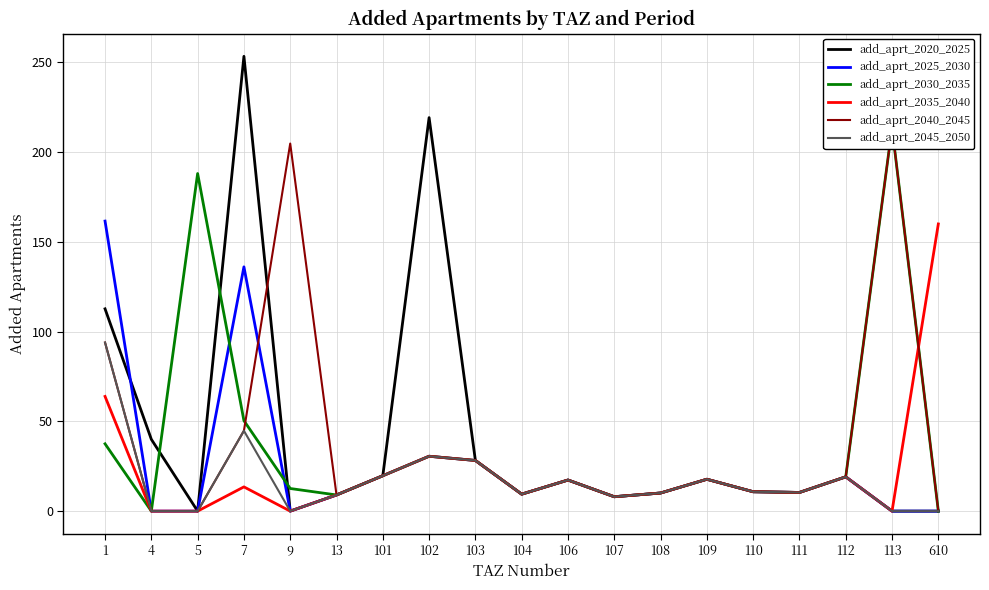

Which label corresponds to the largest value in the chart?

7